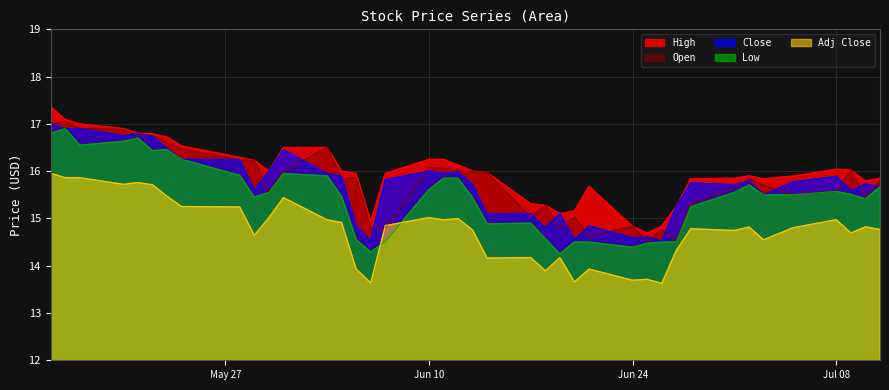

In Adj Close, how many points are higher than both neighbors (excluding endpoints)?

12